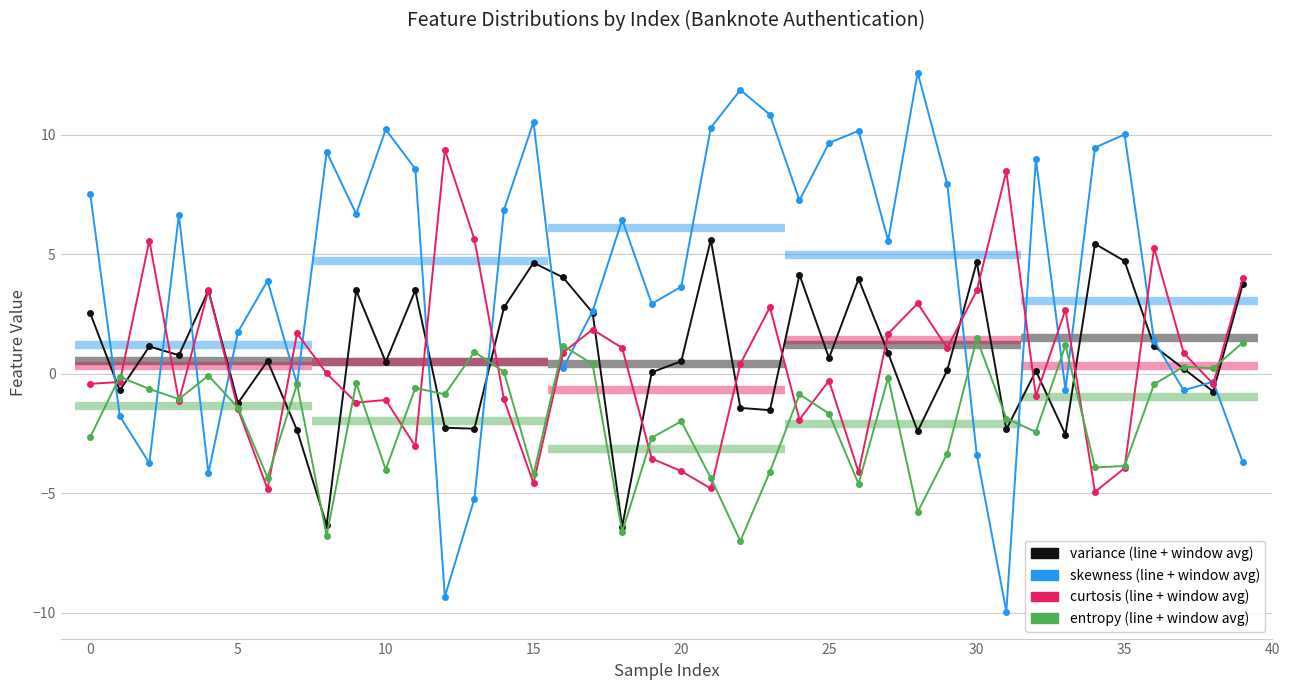

What is the difference between the second highest and minimum values in the variance series?

11.8